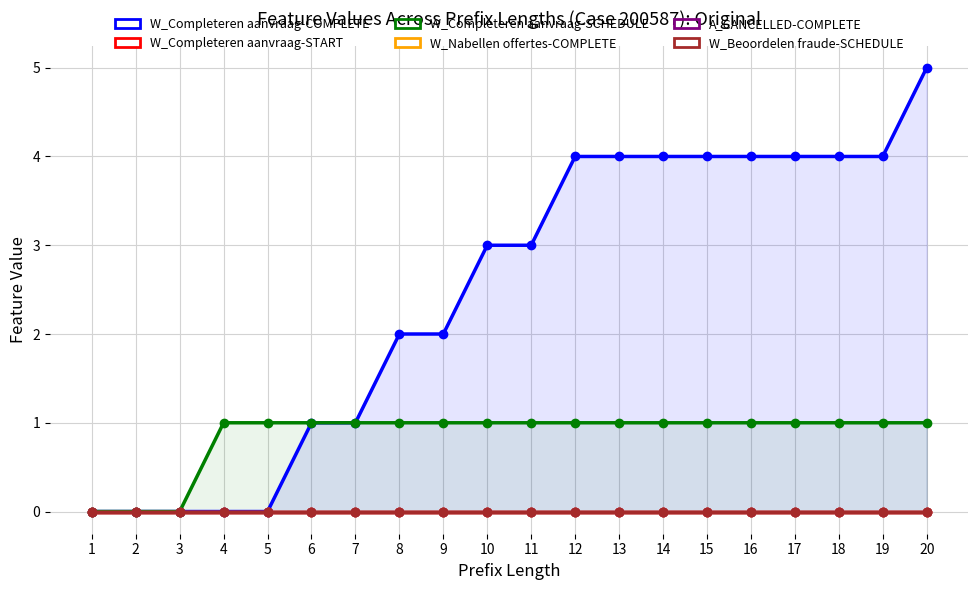

How many lines are shown in the chart?

6